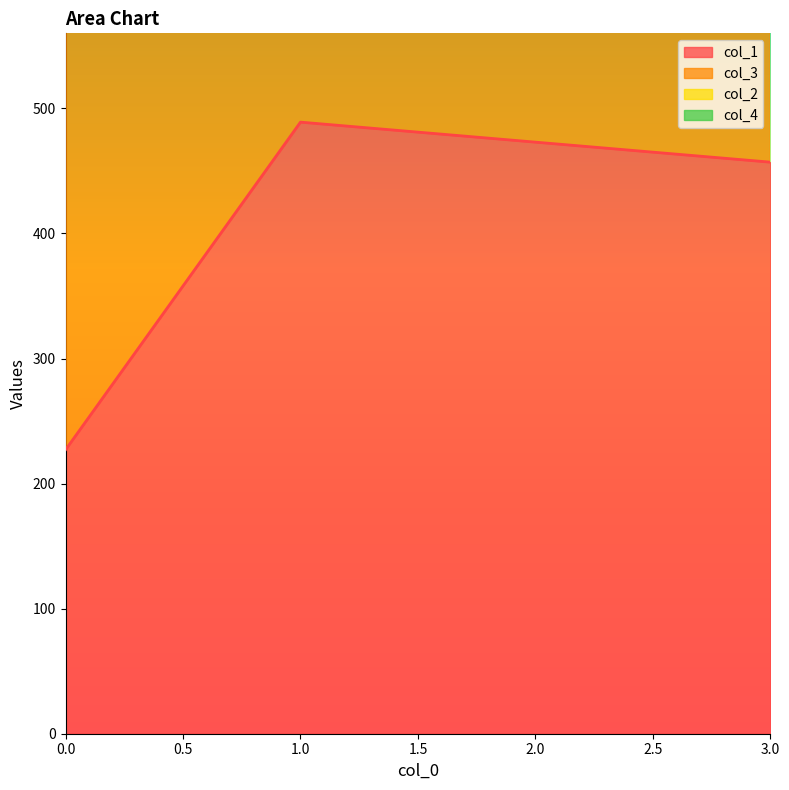

Does the chart display data point markers on the line(s)?

No